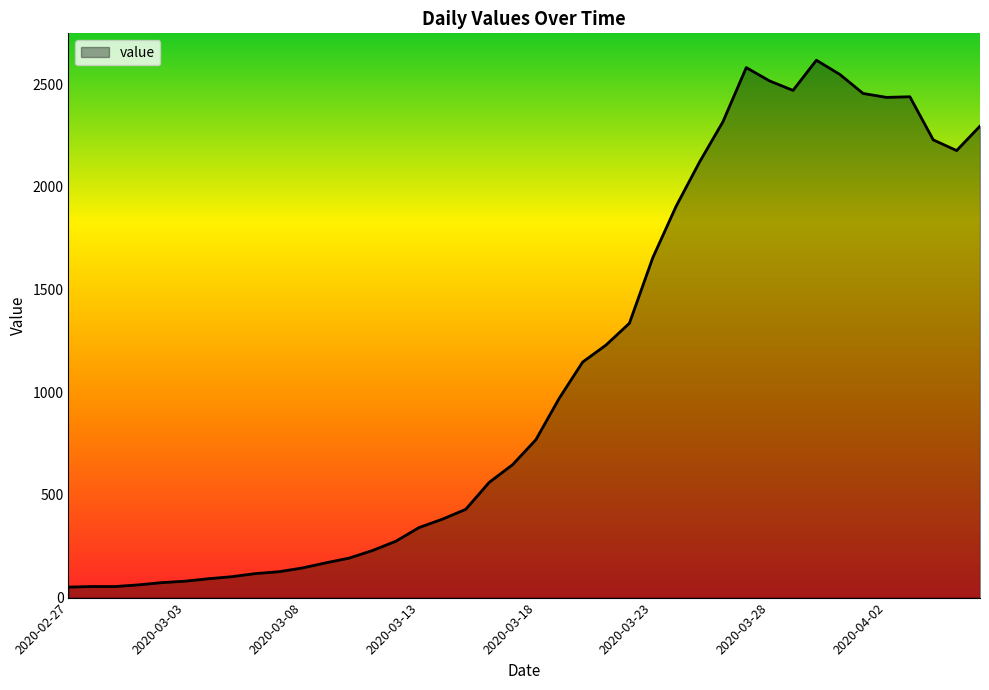

What is the maximum value shown in the chart?

2617